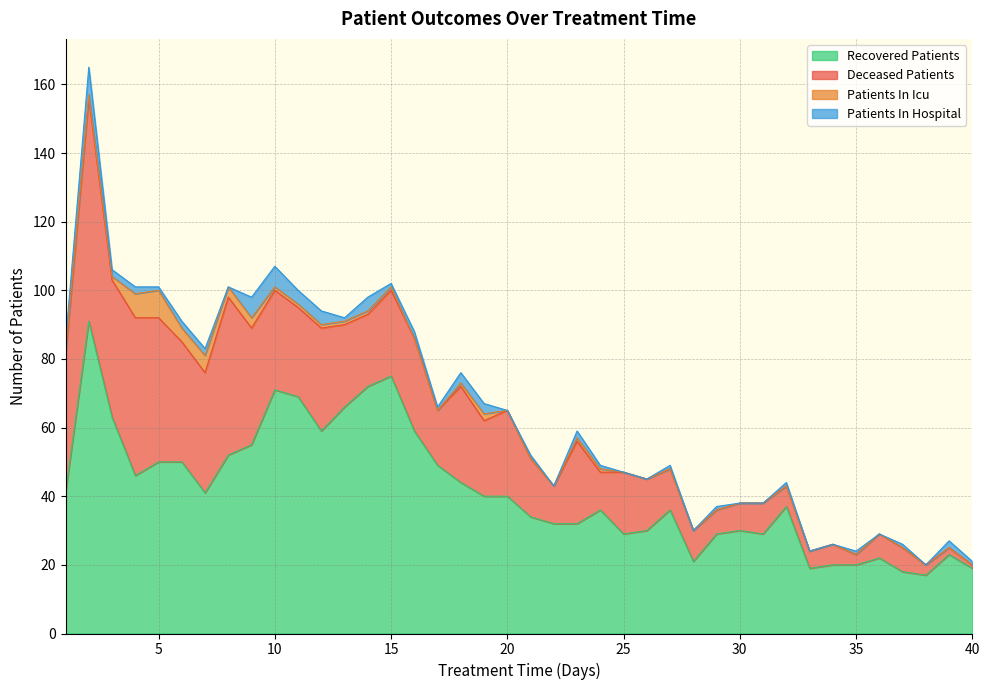

How many values in the patients_in_hospital series exceed 1?

16